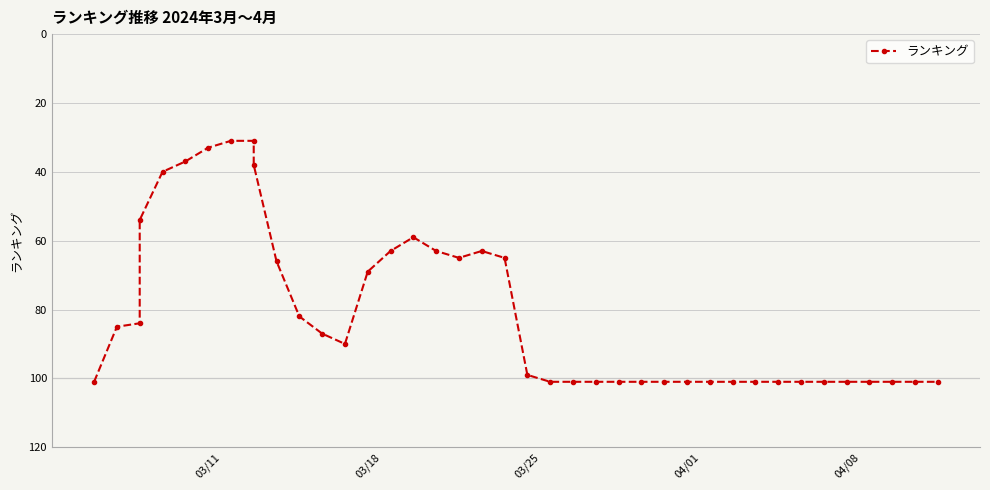

Reading left to right, transcribe all the data shown in this chart.

101	85	84	54	40	37	33	31	31	38	66	82	87	90	69	63	59	63	65	63	65	99	101	101	101	101	101	101	101	101	101	101	101	101	101	101	101	101	101	101